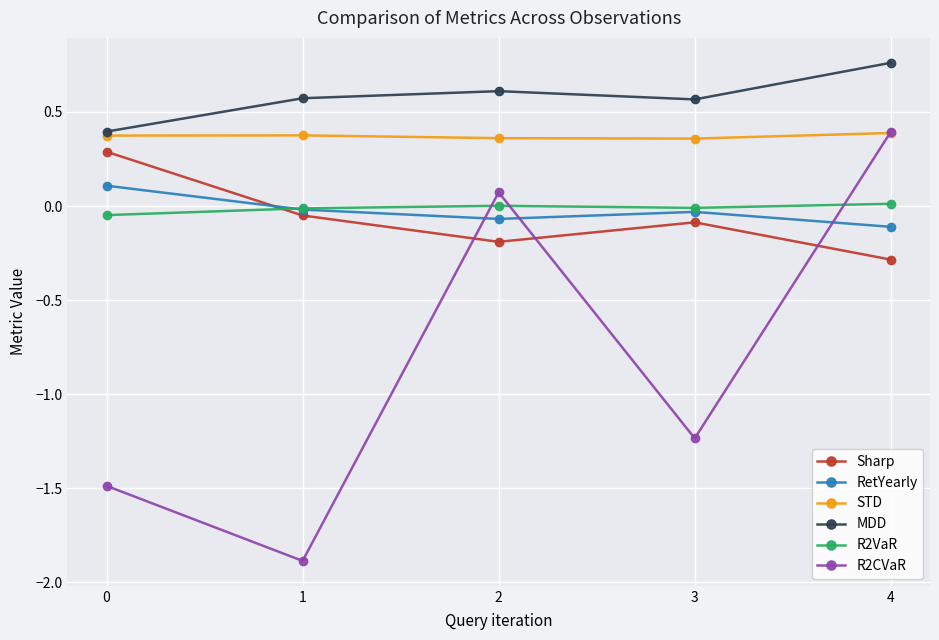

True or false: MDD and RetYearly cross at least once.

False